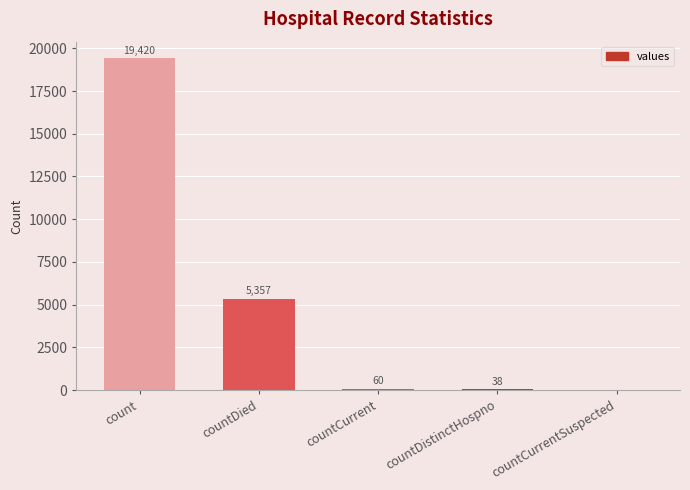

What is the change in value from count to countDied?

-14063